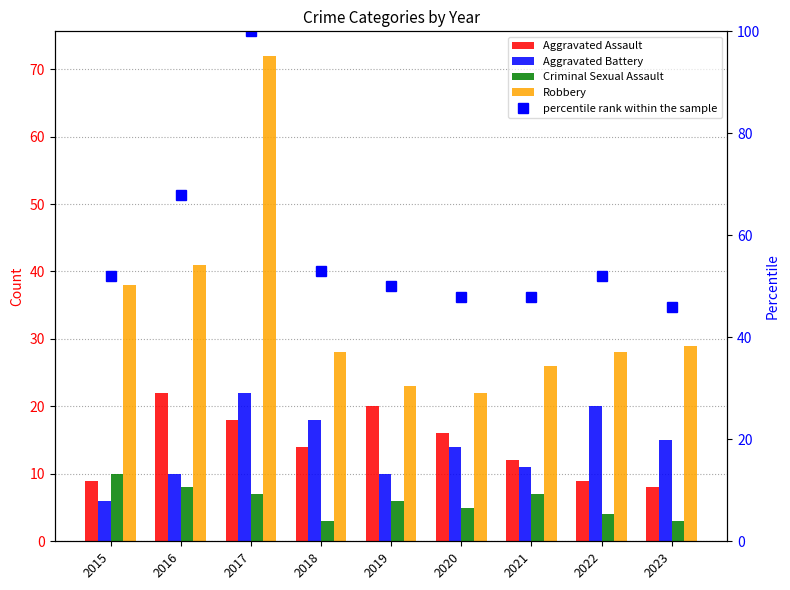

What is the difference between the percentile rank within the sample values at 2022 and 2018?

1